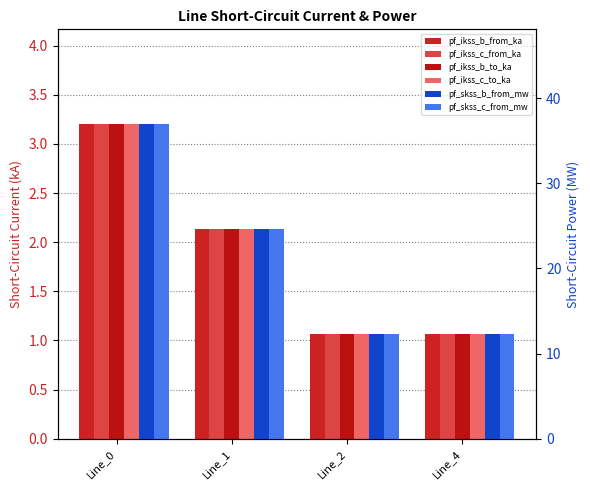

Is the value of pf_skss_b_from_mw at Line_0 greater than the value of pf_ikss_c_to_ka at Line_1?

Yes